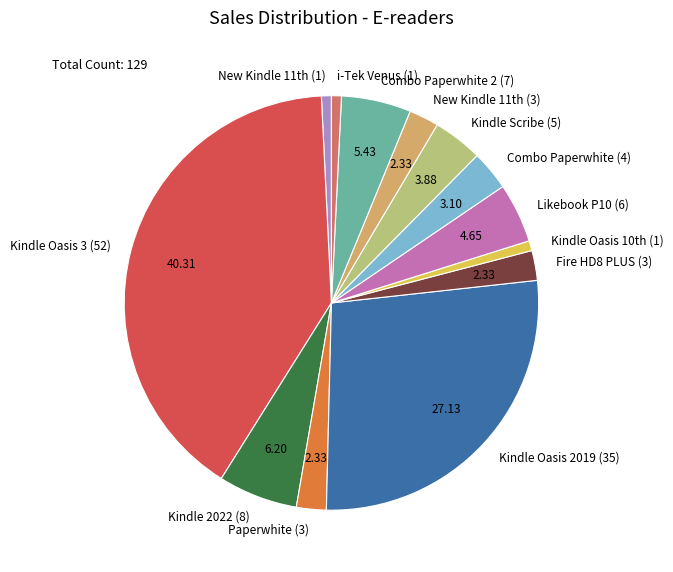

How many slices are in this pie chart?

13